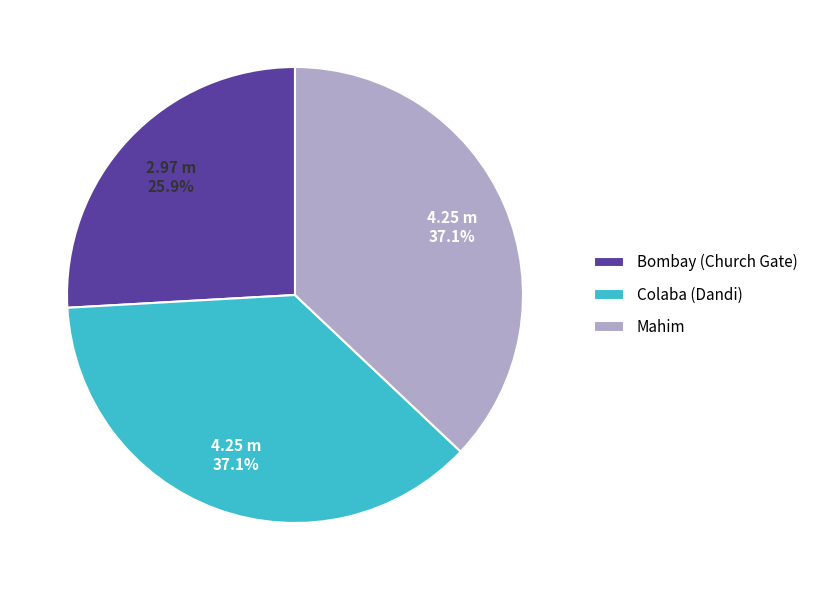

What is the ratio of the value at Mahim to the value at Colaba (Dandi)?

1.0